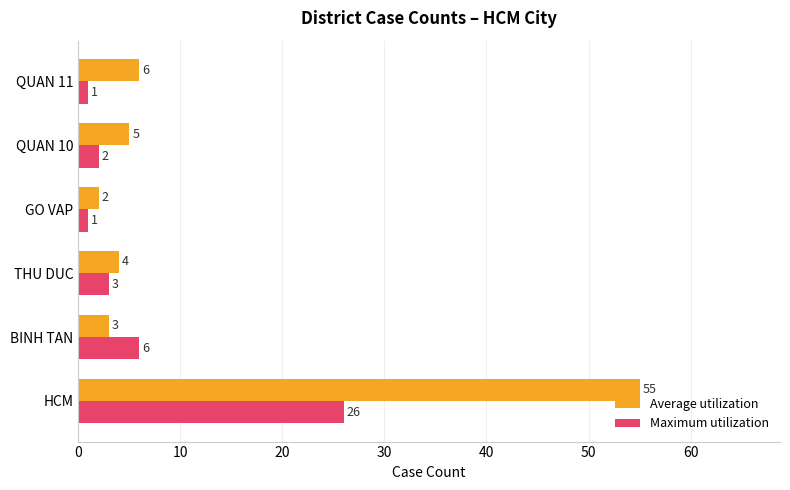

Rank the categories by Average utilization value from highest to lowest.

HCM, QUAN 11, QUAN 10, THU DUC, BINH TAN, GO VAP